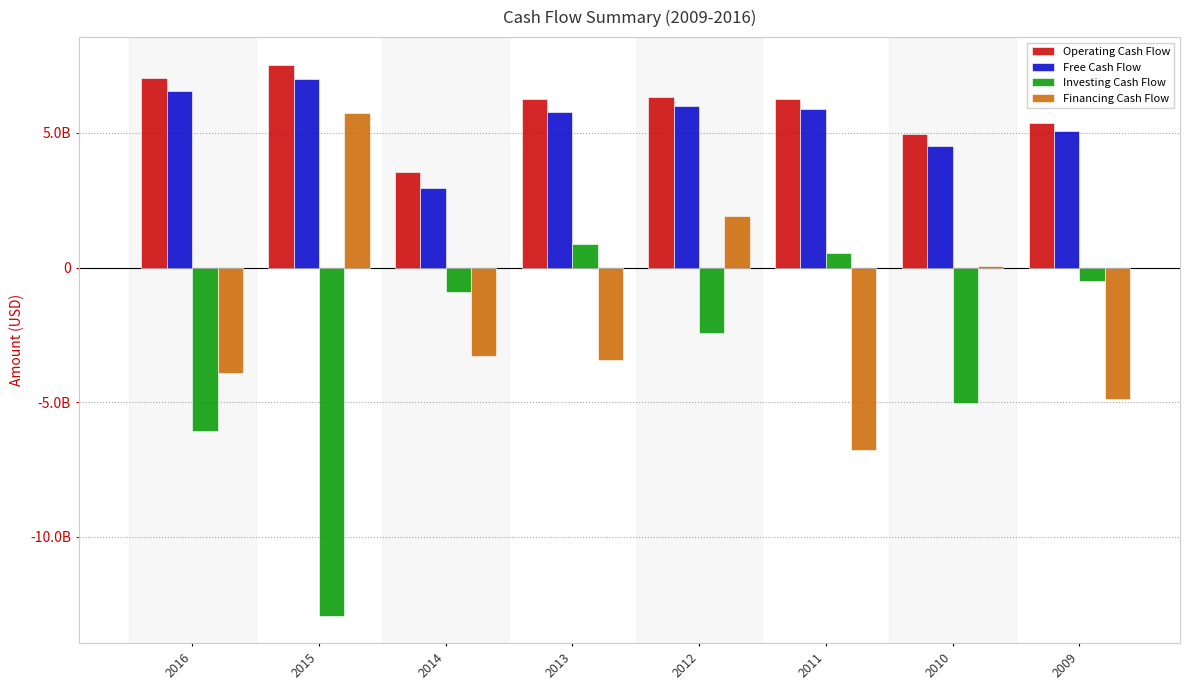

Are the bars horizontal?

No